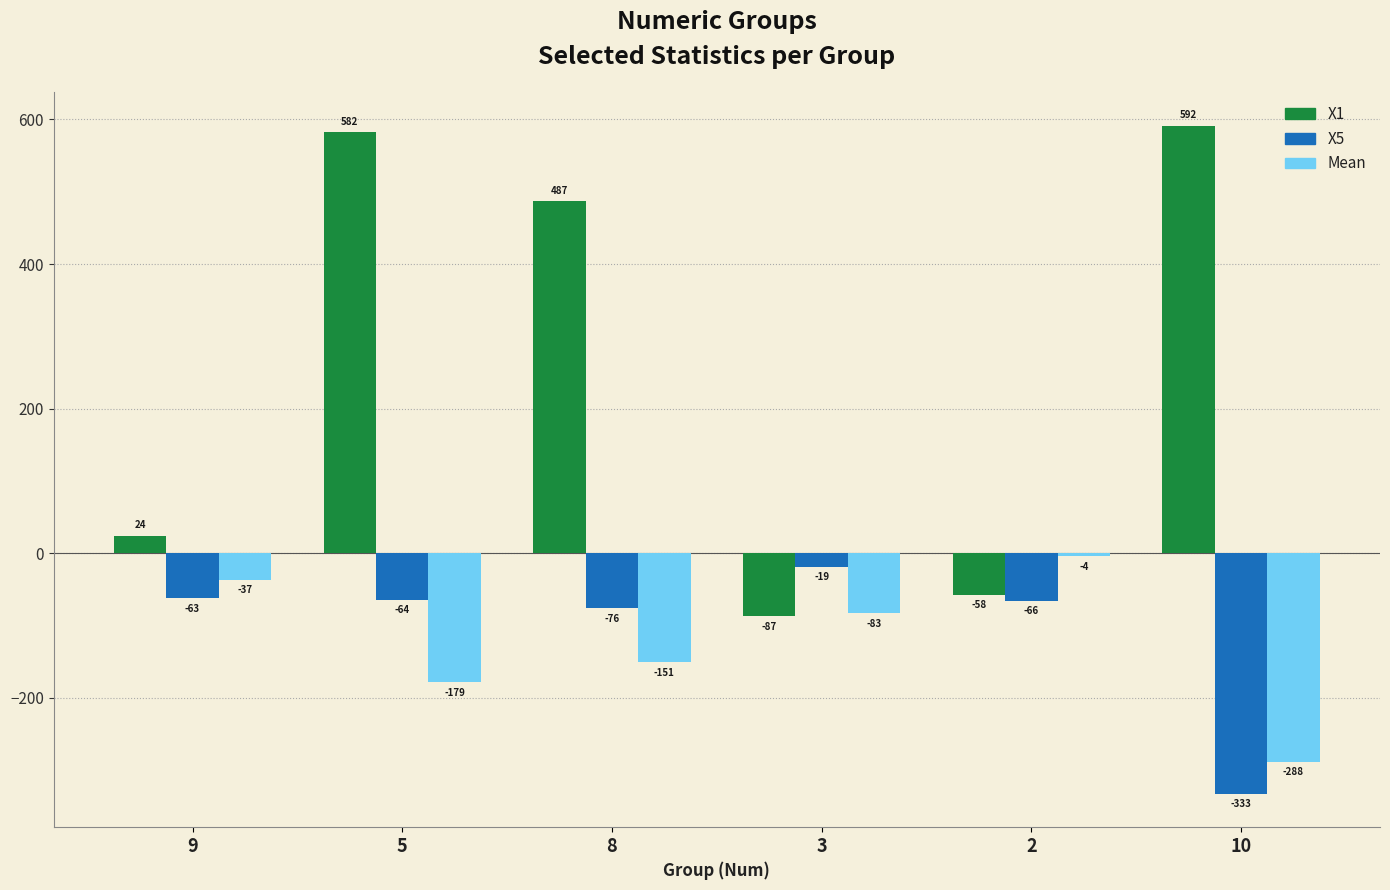

What is the sum of all X1 values?

1539.9